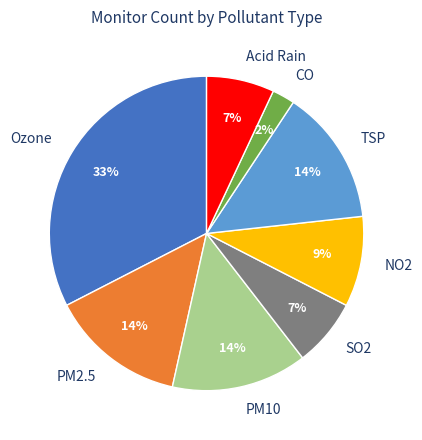

Is there a majority slice in this chart?

No